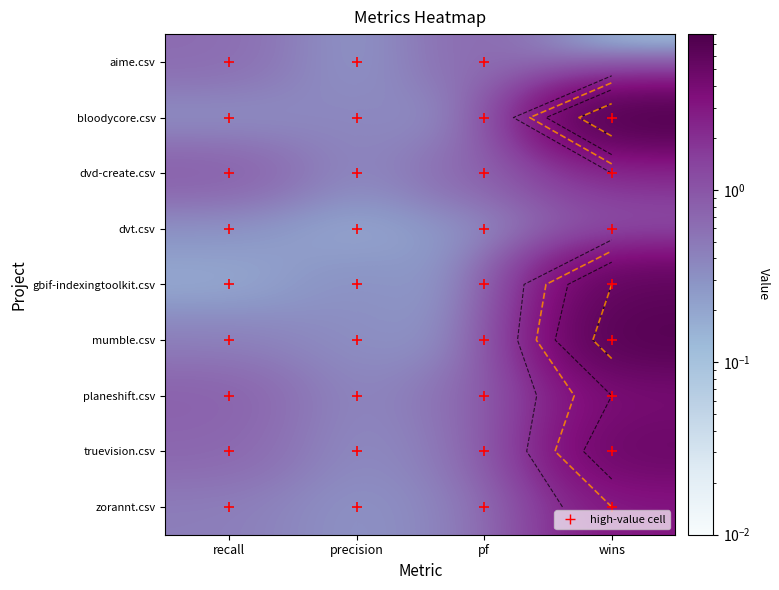

How many categories are shown in the chart?

4